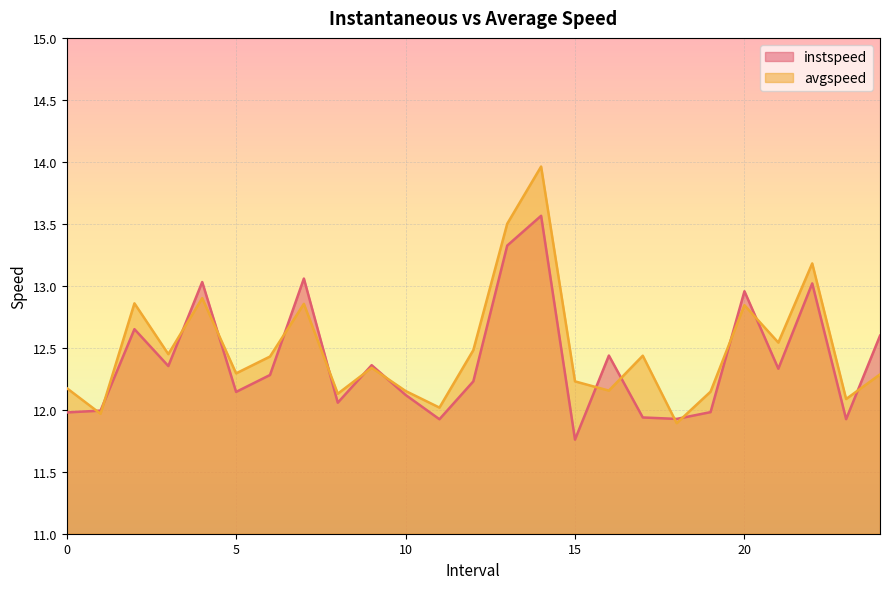

What is the sum of all instspeed values?

309.9